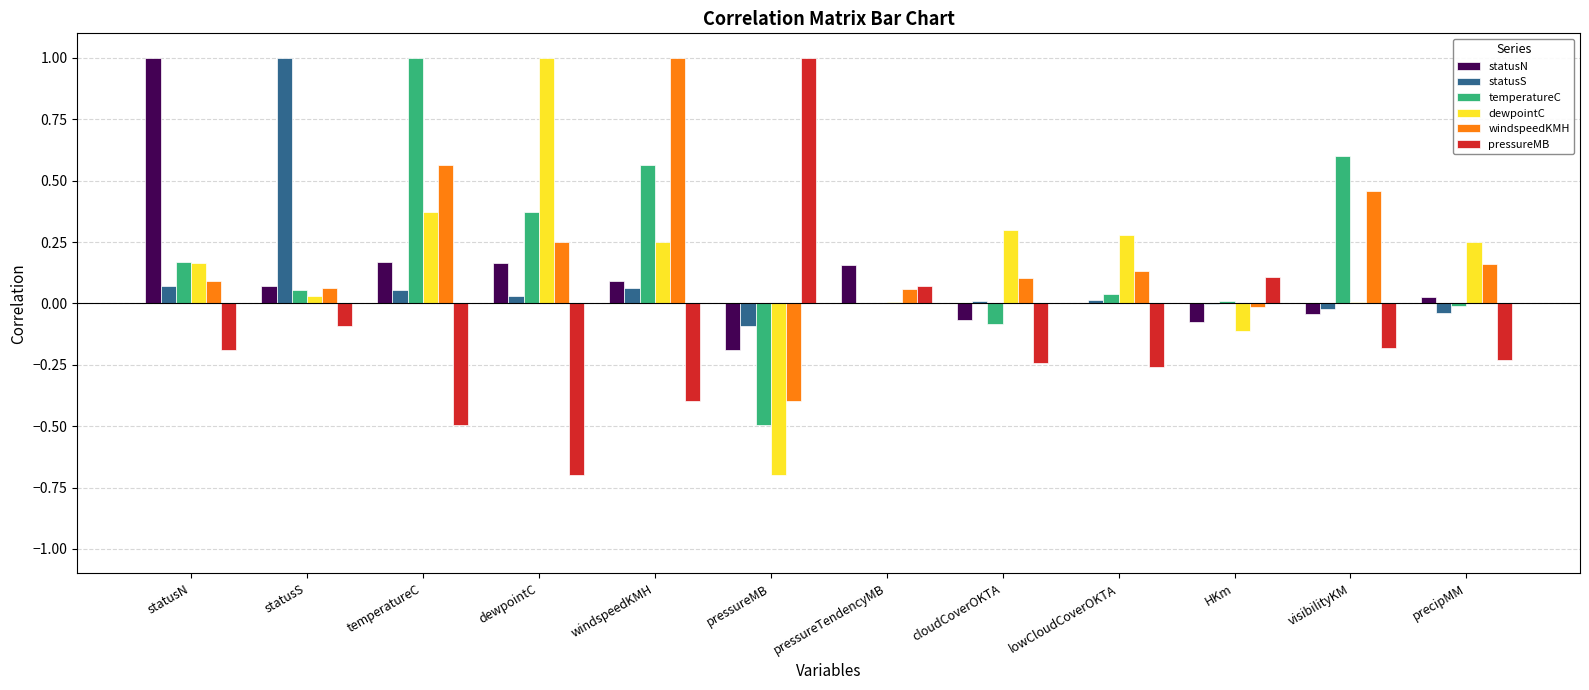

Count the number of categories in the chart.

12